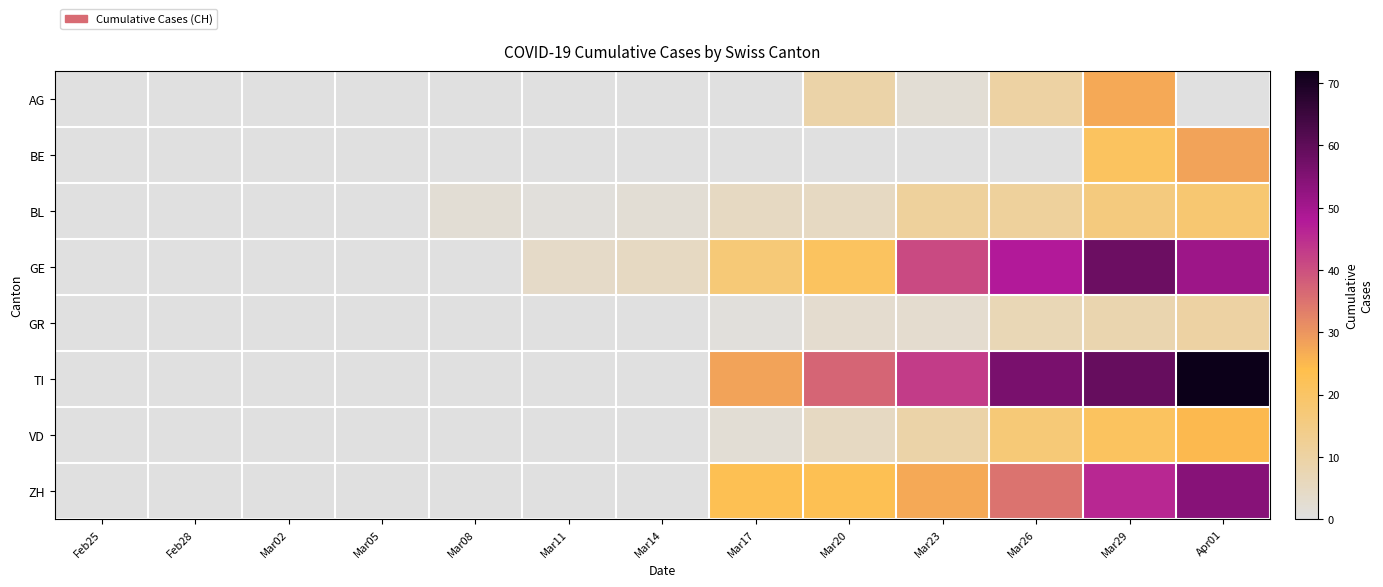

How many distinct data groups are displayed?

8